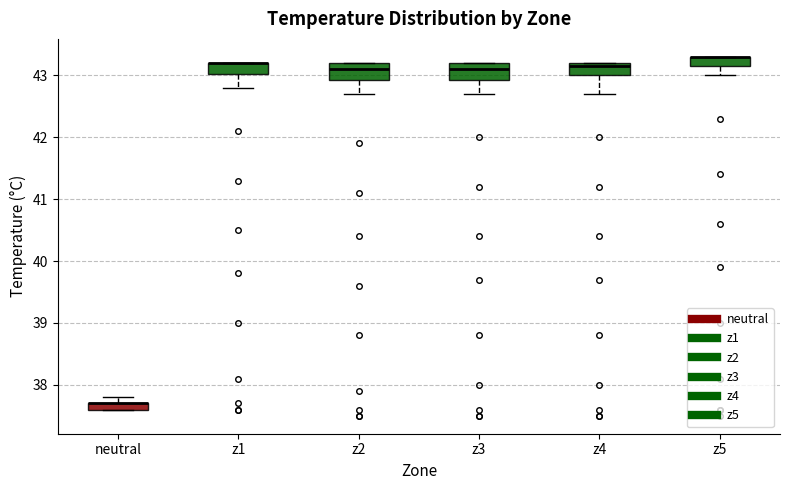

Where does the lower whisker of the box for z5 end on the y-axis? The values are not printed on the chart, so give them approximately, as read against the axis.

43.0